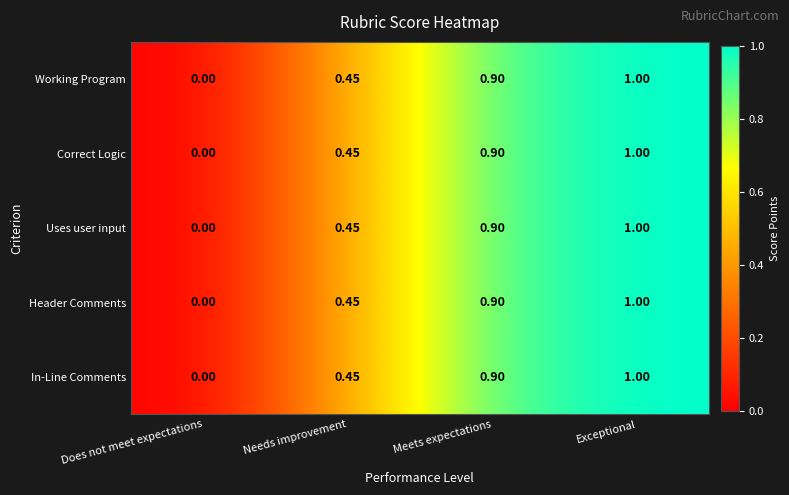

List the labels in order of Correct Logic value, smallest first.

Does not meet expectations, Needs improvement, Meets expectations, Exceptional